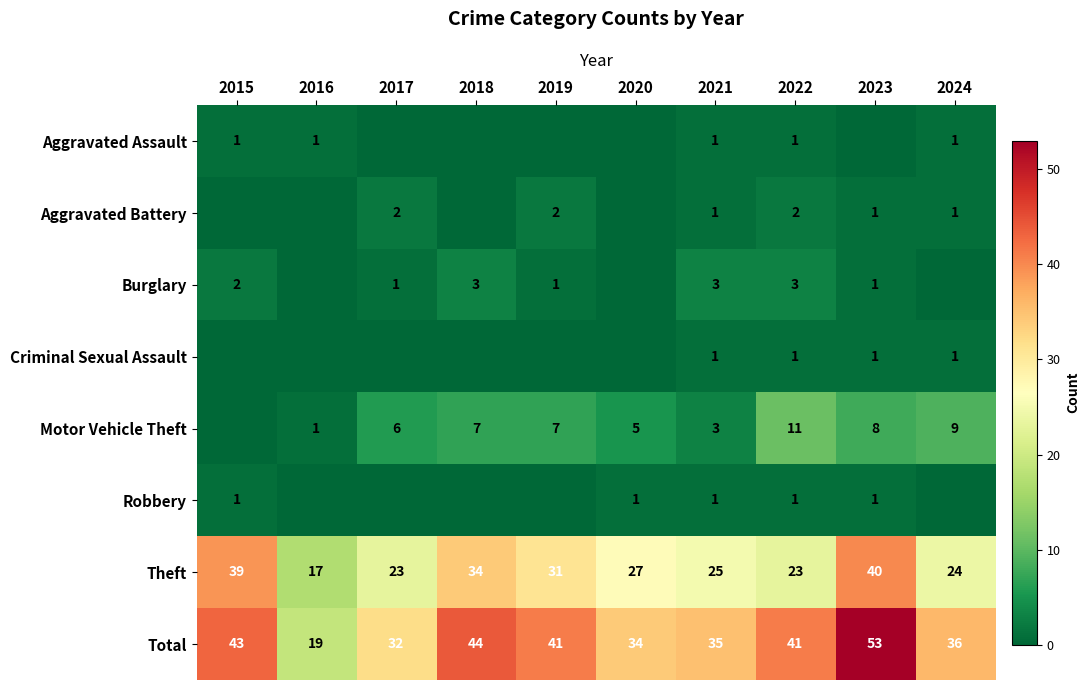

Is the value of Total at 2016 greater than the value of Aggravated Assault at 2021?

Yes